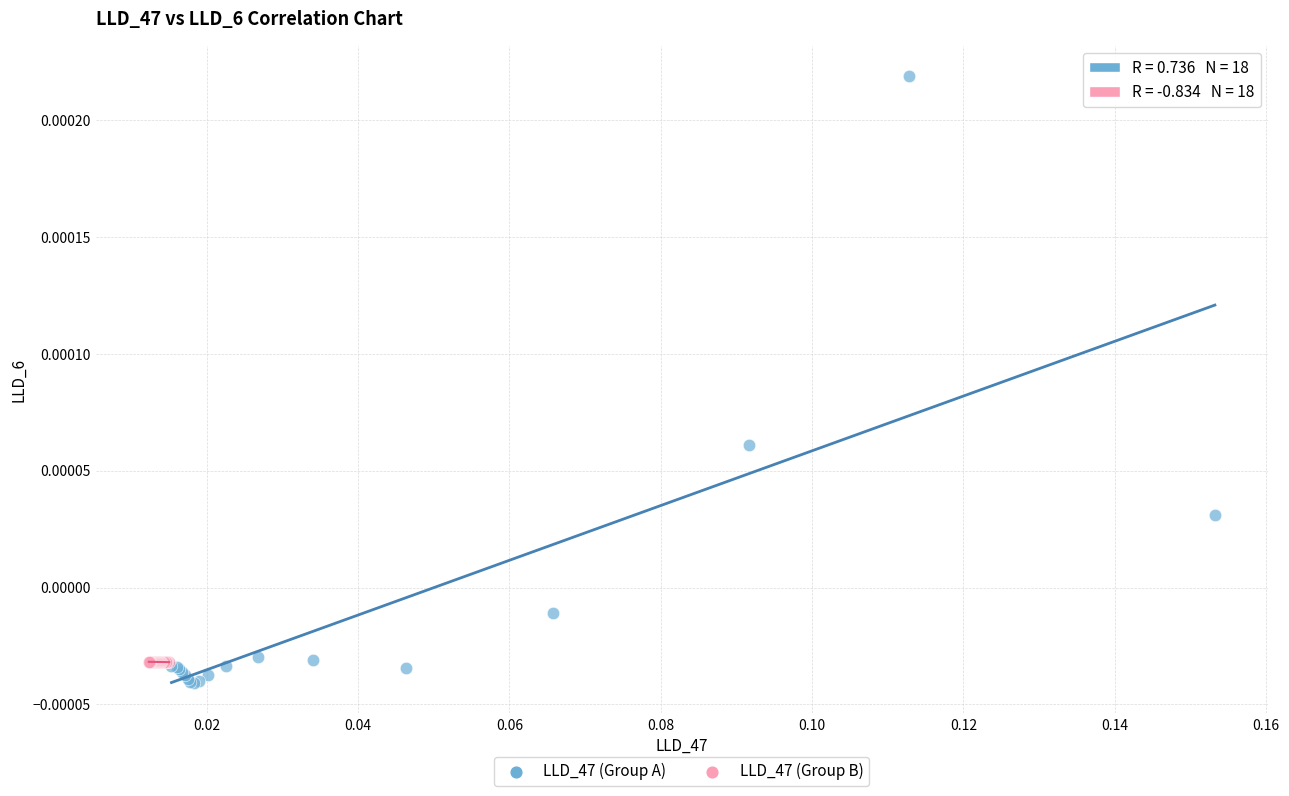

Which series reaches the maximum Y coordinate?

LLD_47 (Group A)